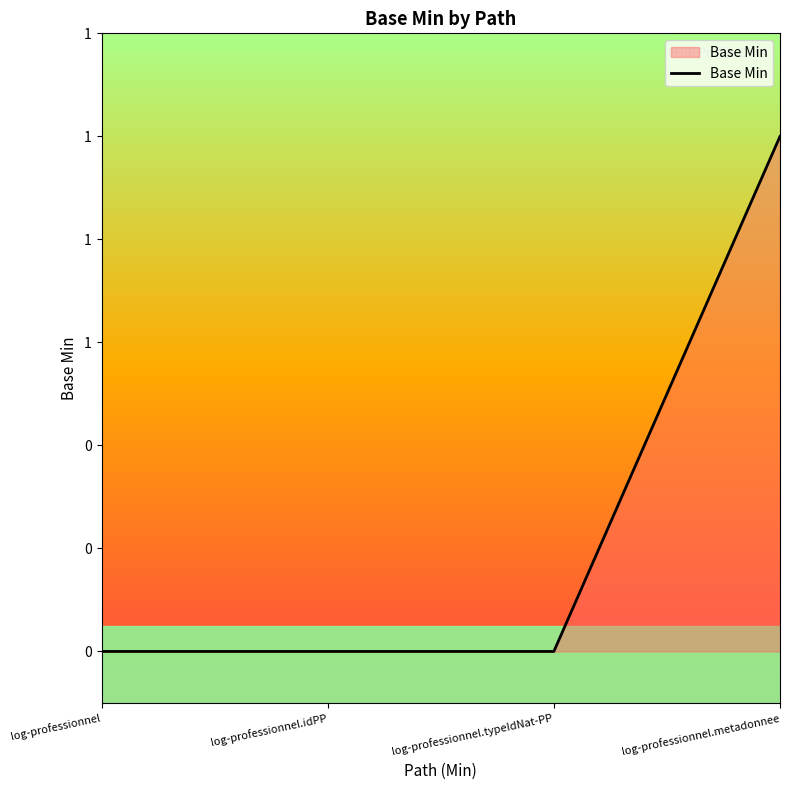

Which has a higher value, log-professionnel.metadonnee or log-professionnel.typeIdNat-PP?

log-professionnel.metadonnee